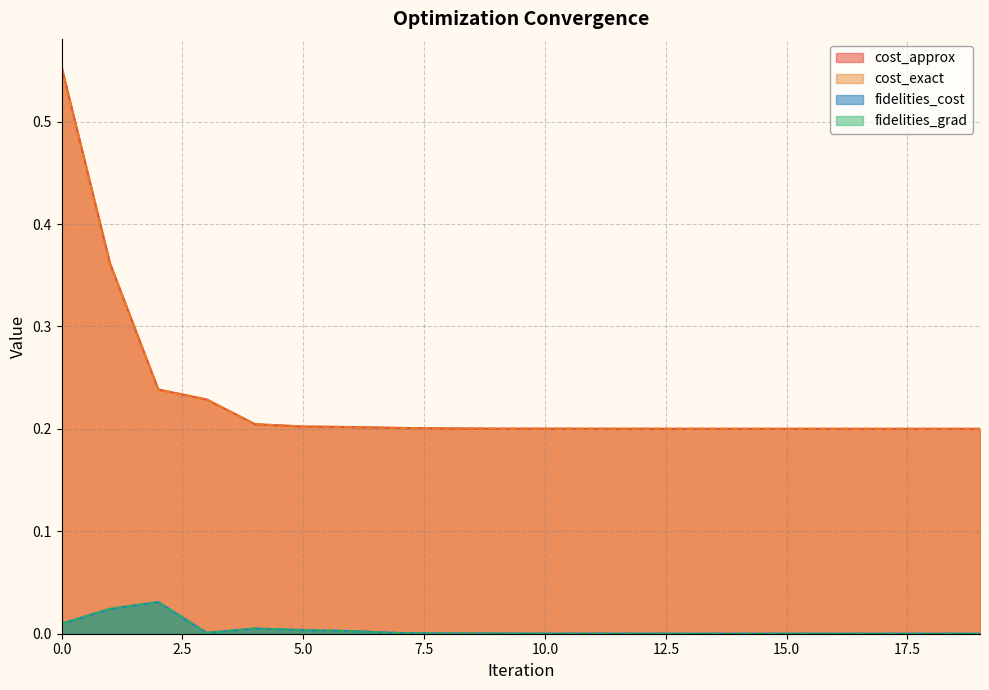

Where is the first local maximum for fidelities_grad?

2